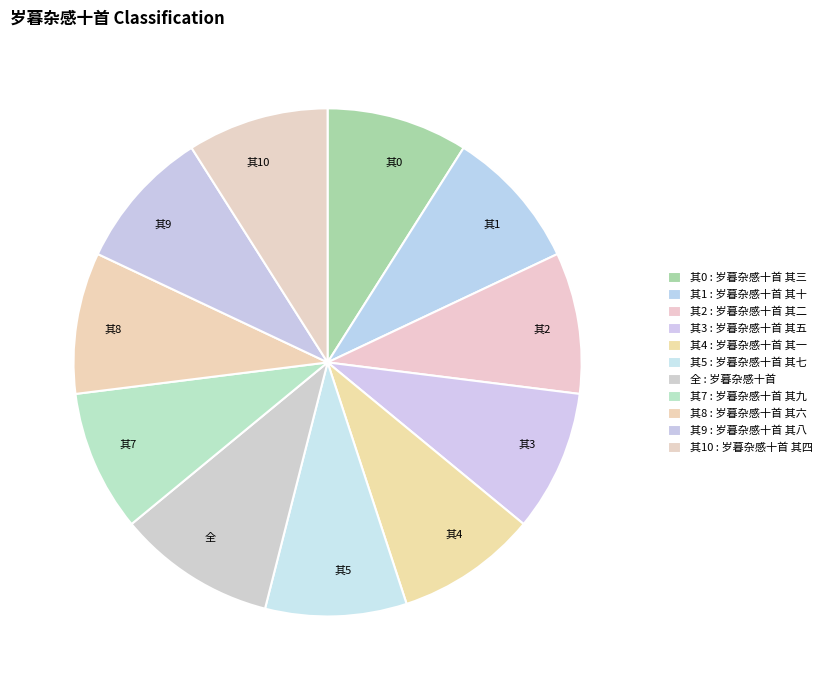

How many slices are in this pie chart?

11